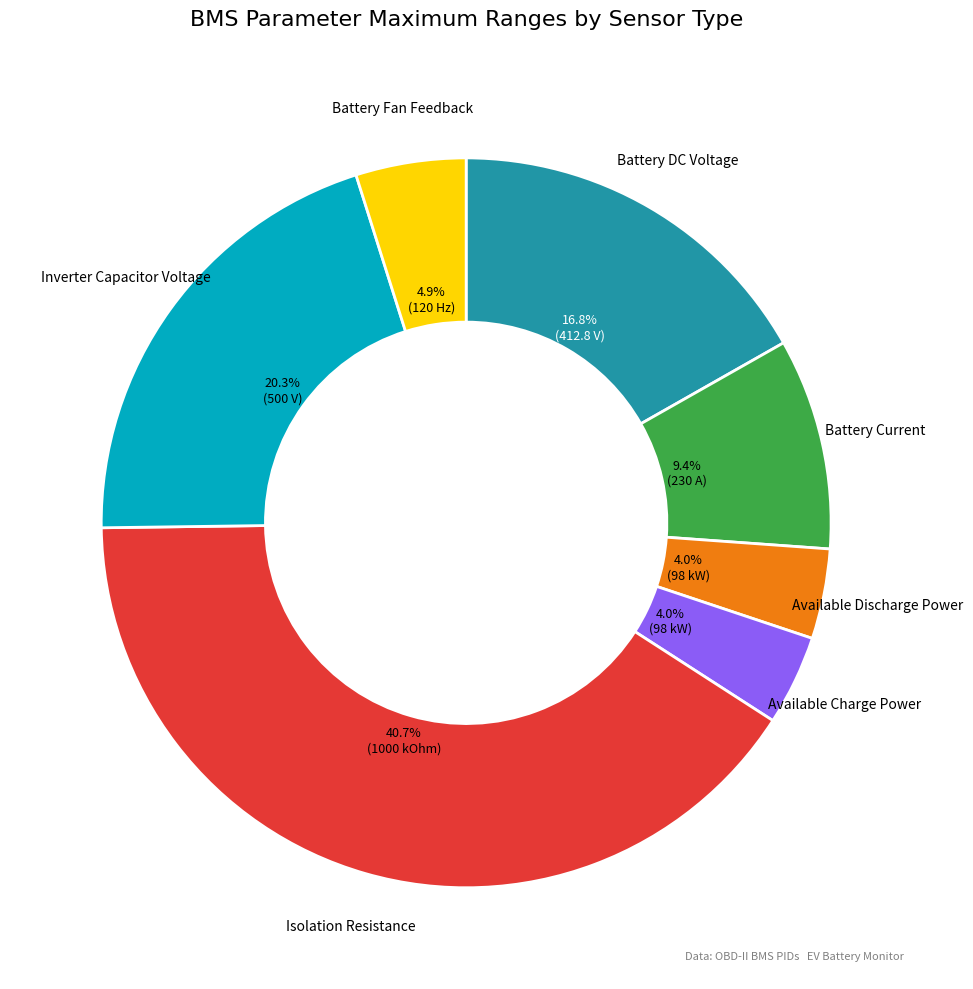

Is there a majority slice in this chart?

No